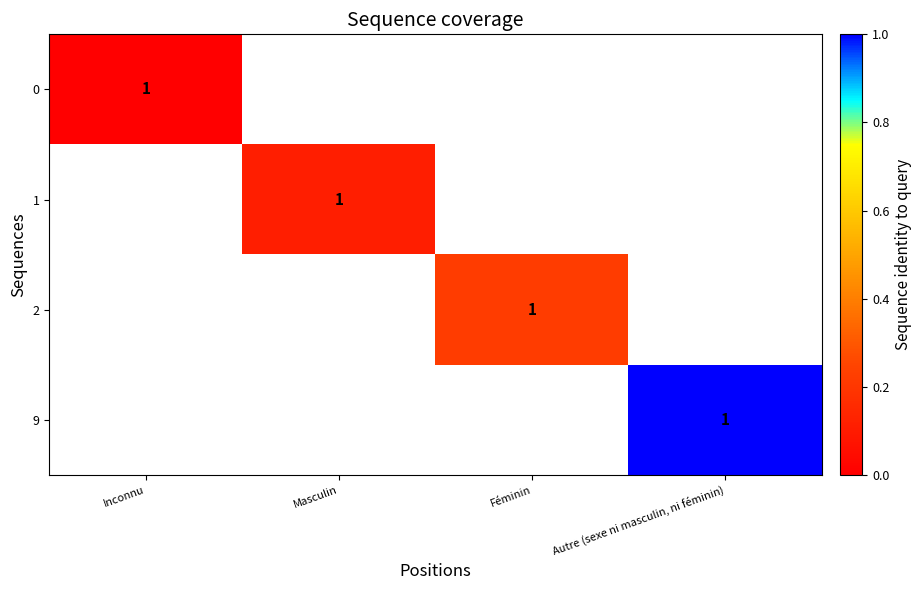

How many data points does each series have?

4